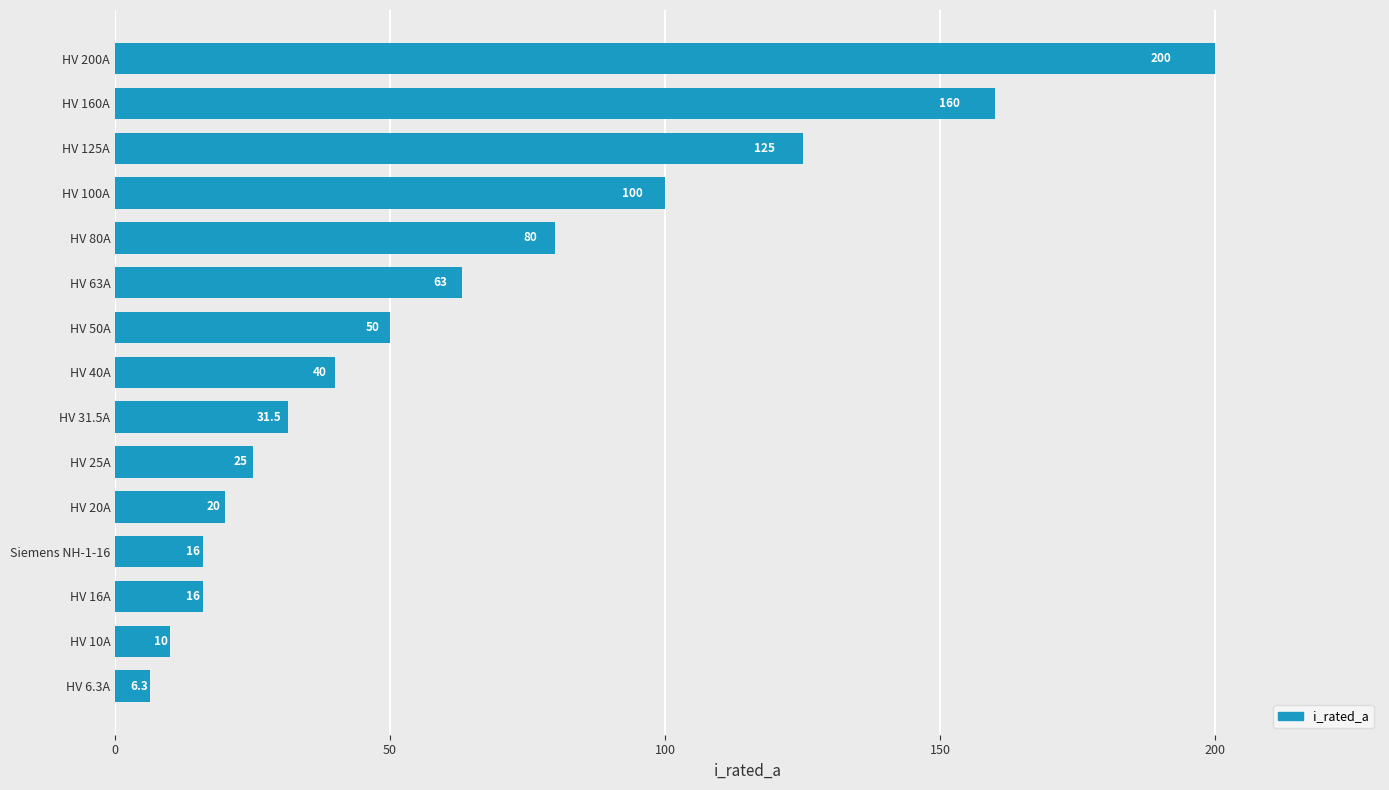

At which label is the value closest to 103?

HV 100A